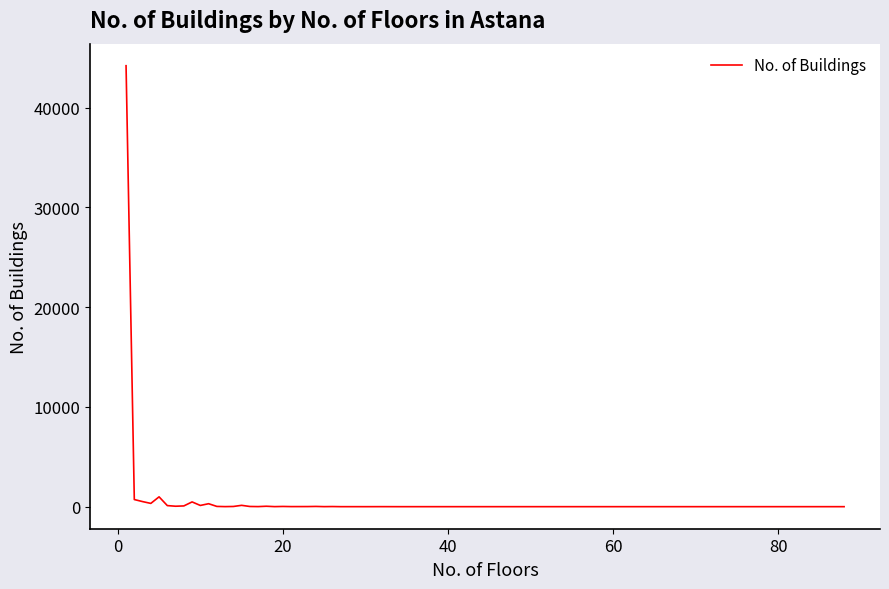

What is the greatest value displayed?

44209